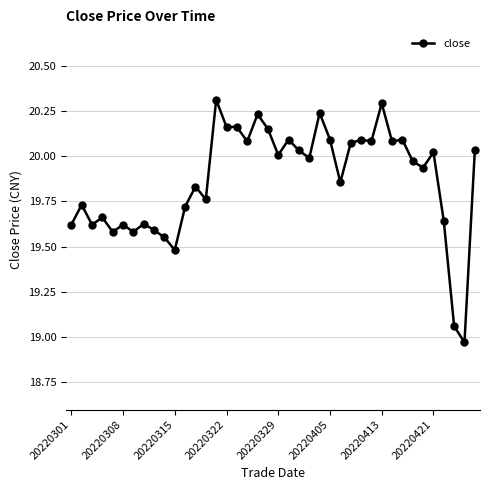

What is the maximum value shown in the chart?

20.3